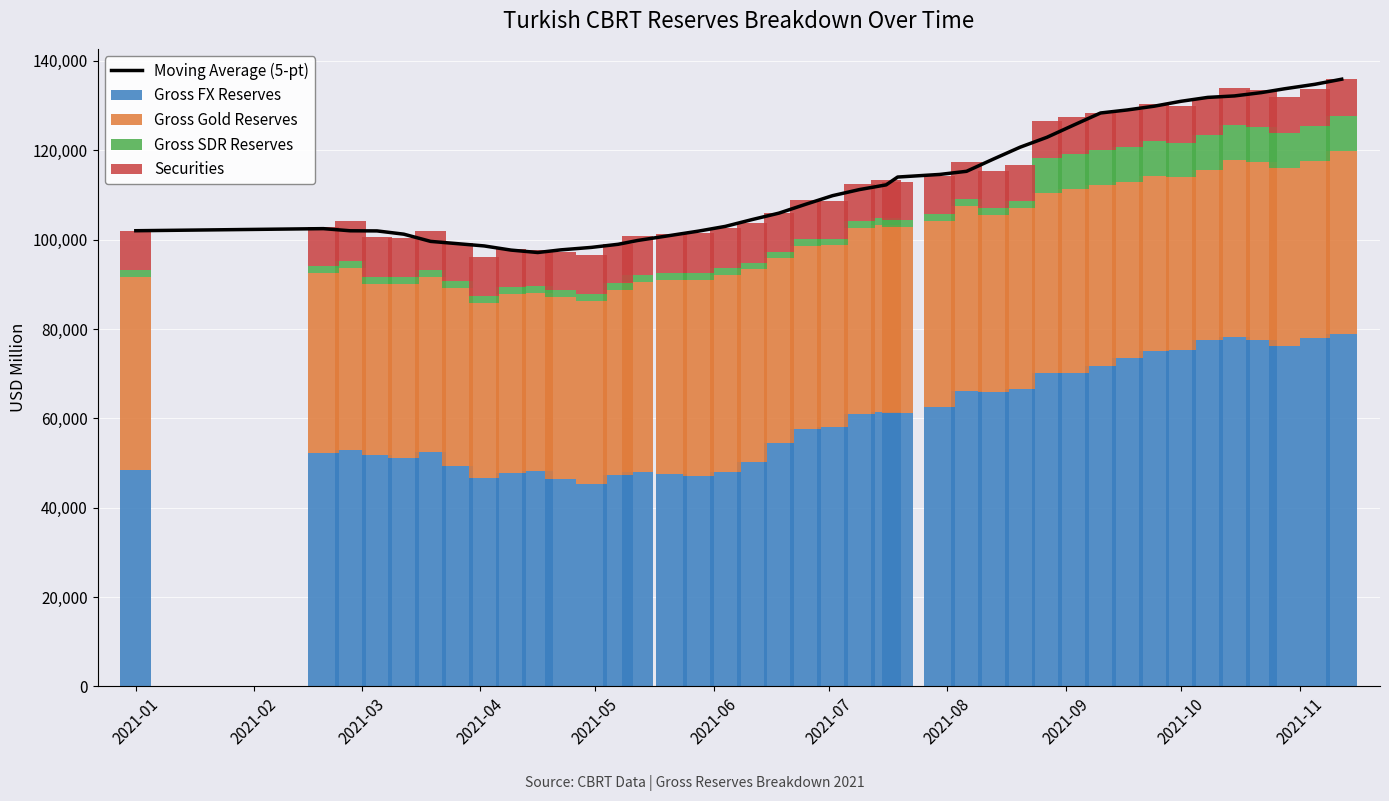

Count the number of data series in this chart.

5